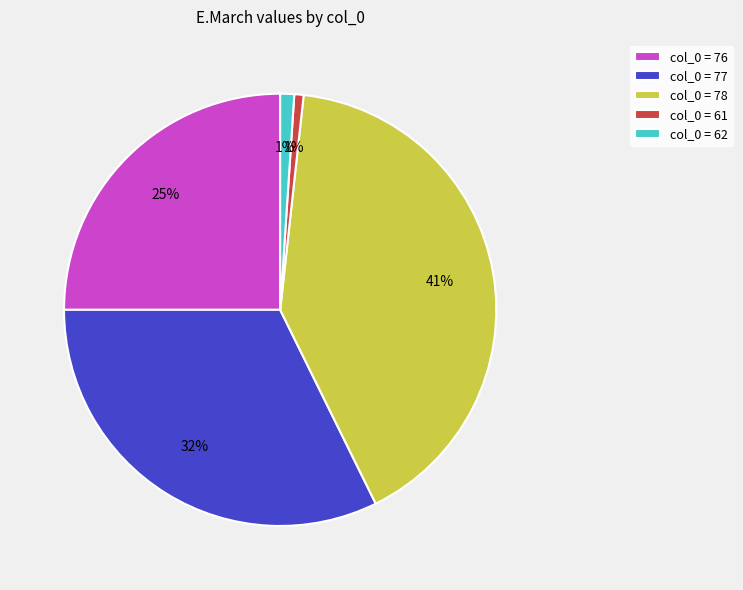

Does any single category account for the majority?

No